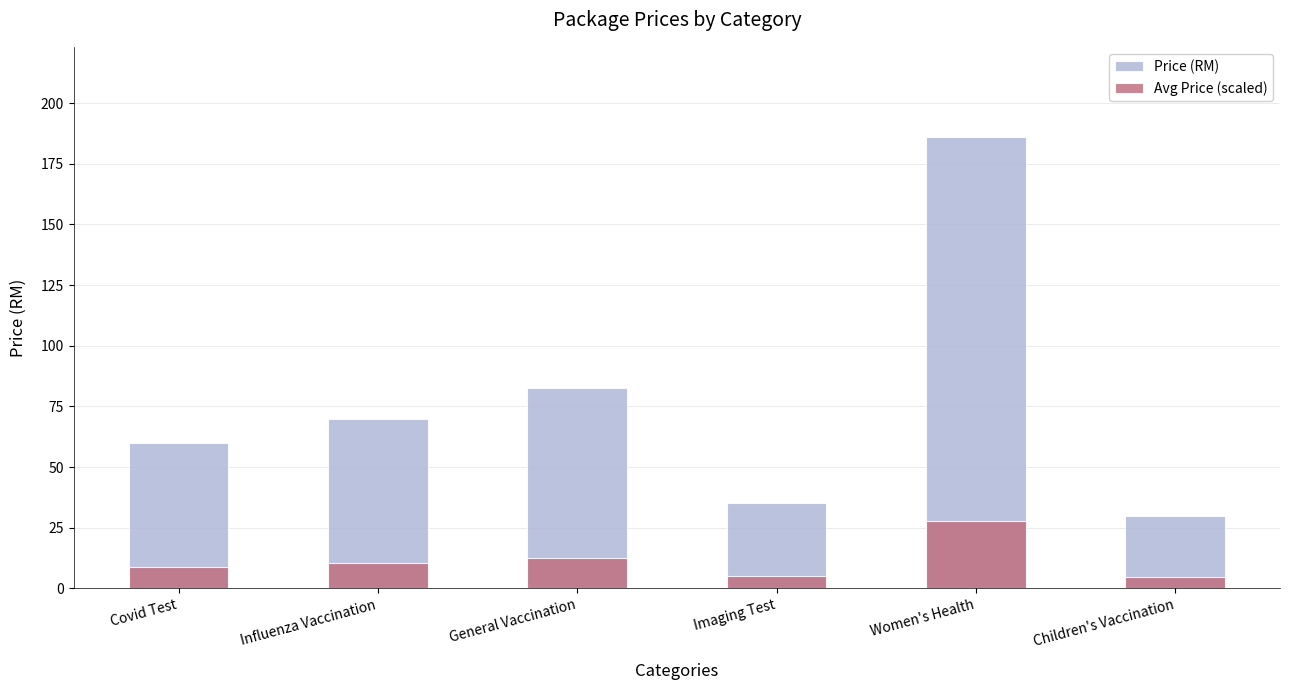

Where is Avg Price (scaled) nearest to the value 16?

General Vaccination